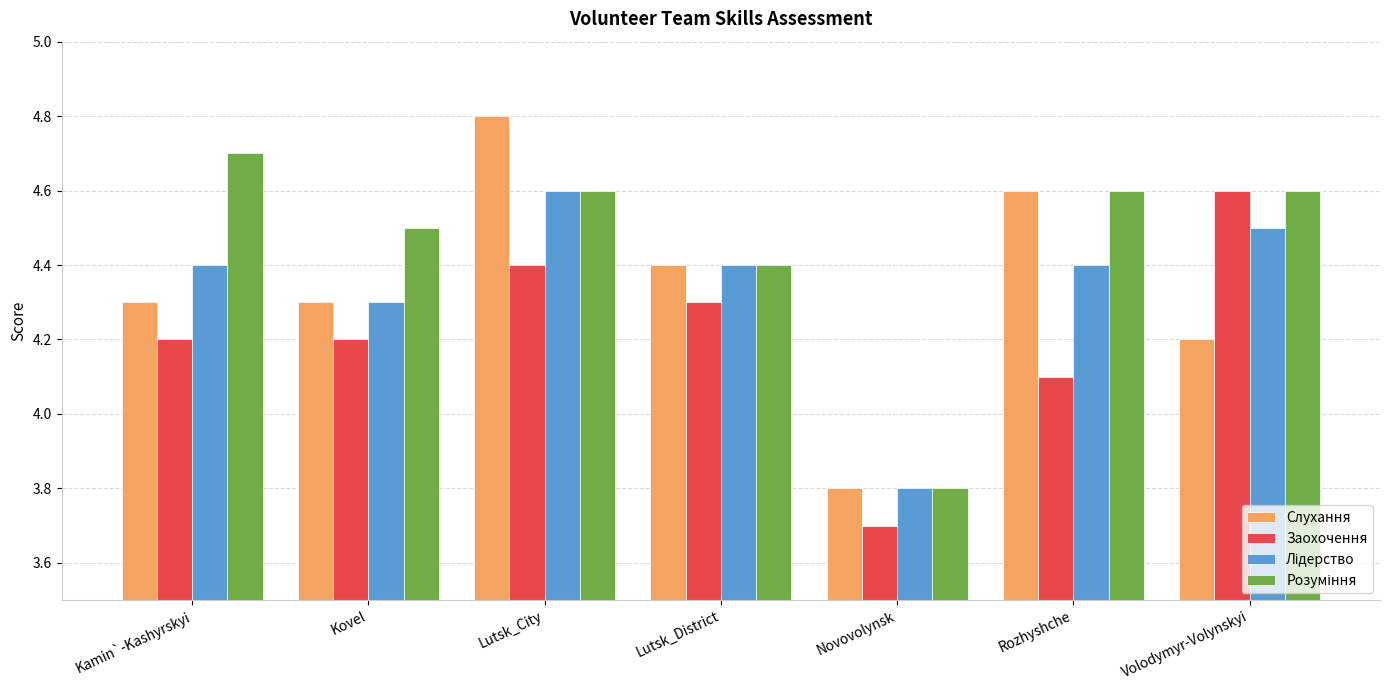

What is the difference between the Слухання values at Rozhyshche and Volodymyr-Volynskyi?

0.4